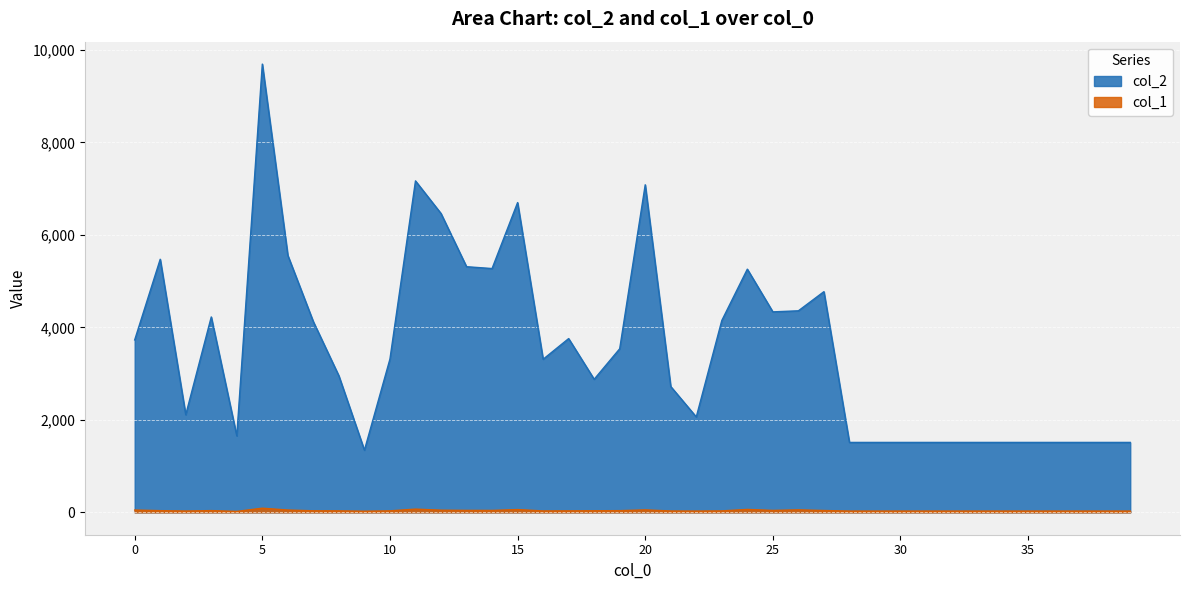

What is the value of the col_2 point at the 28th from the left?

4773